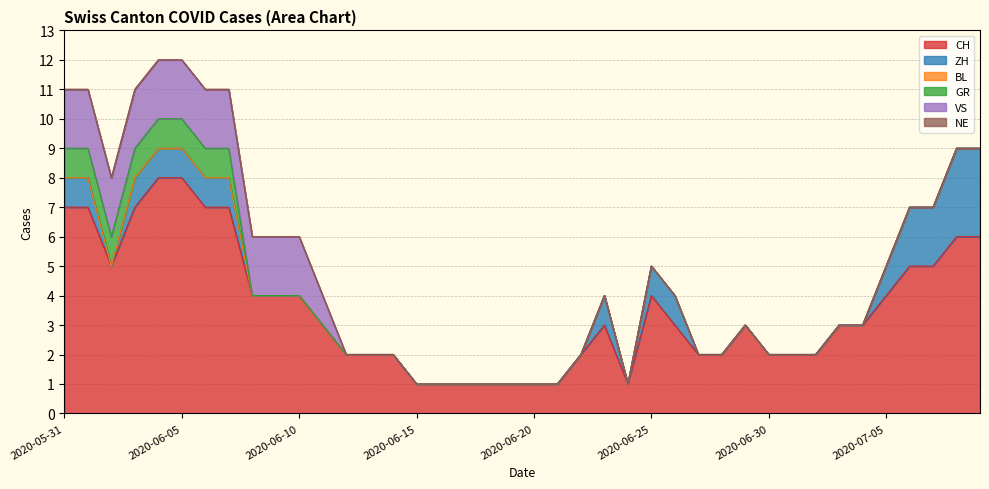

True or false: VS and BL intersect in this chart.

False